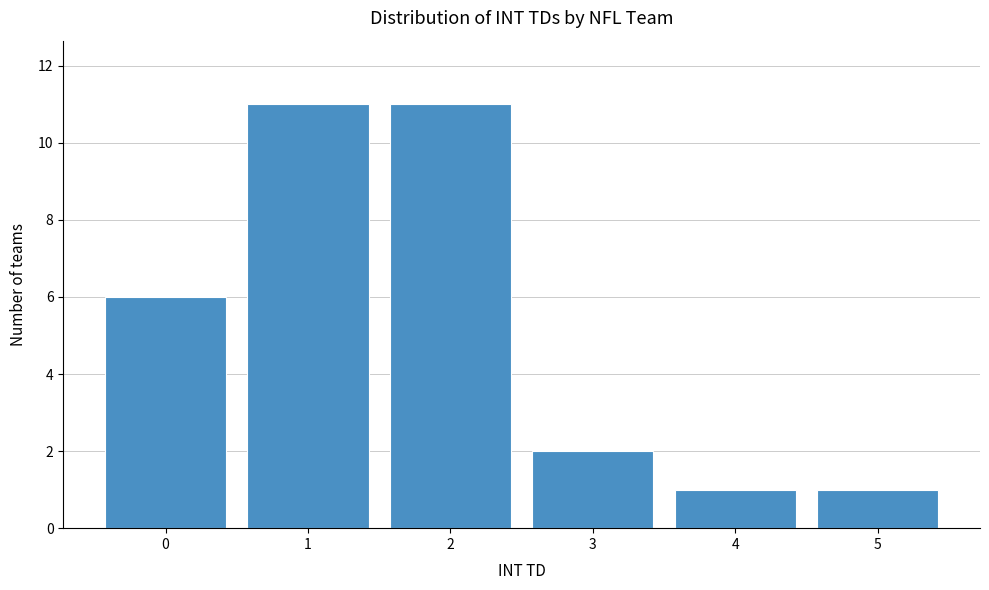

What is the height of the bar covering 4.5 to 5.5 on the x-axis? The values are not printed on the chart, so give them approximately, as read against the axis.

1